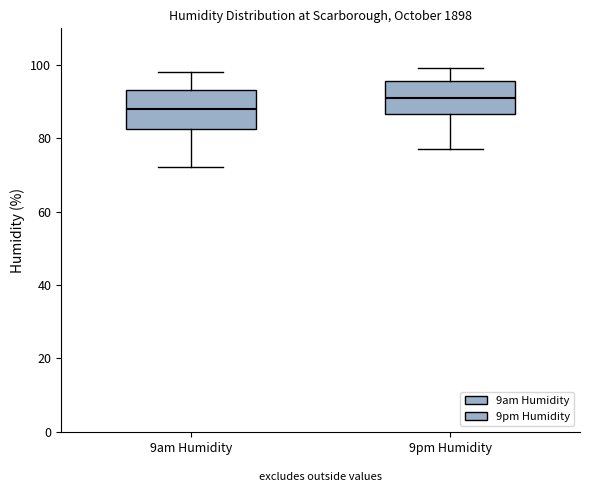

Which box's median line is the lowest?

9am Humidity